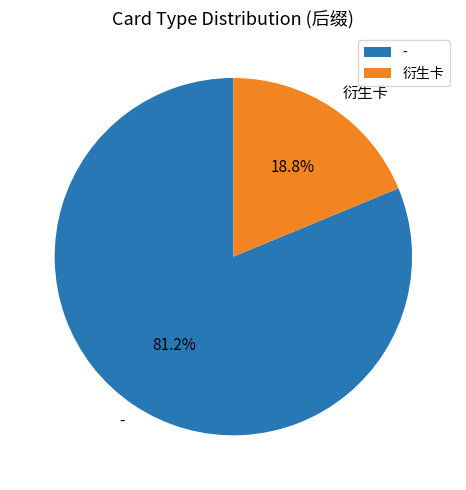

To the nearest percent, what portion does - represent?

81%